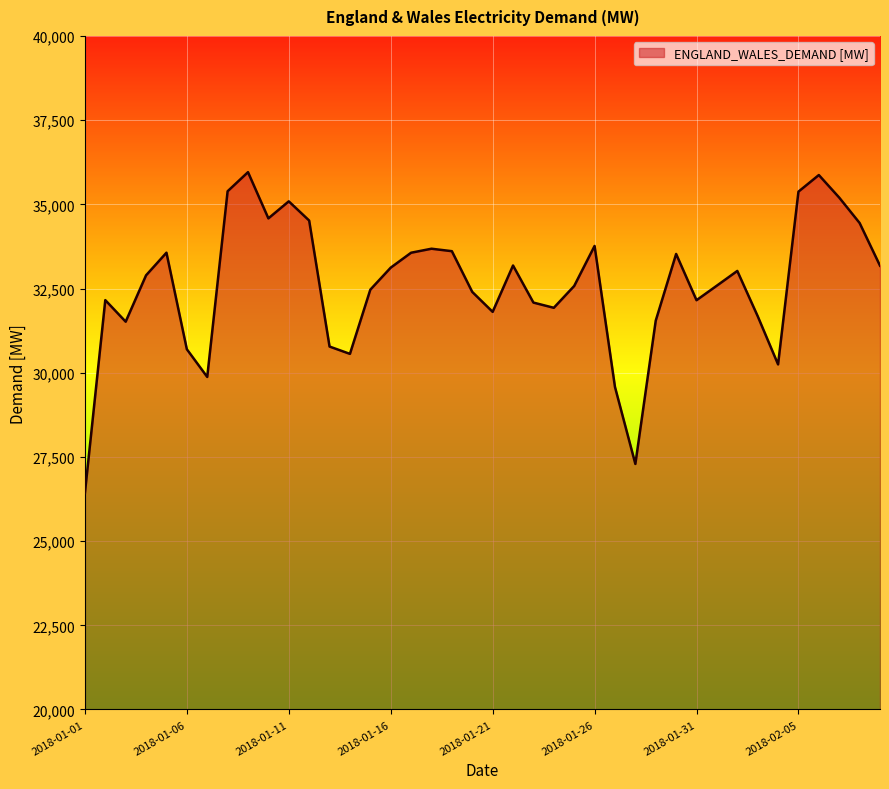

Count the number of categories in the chart.

40